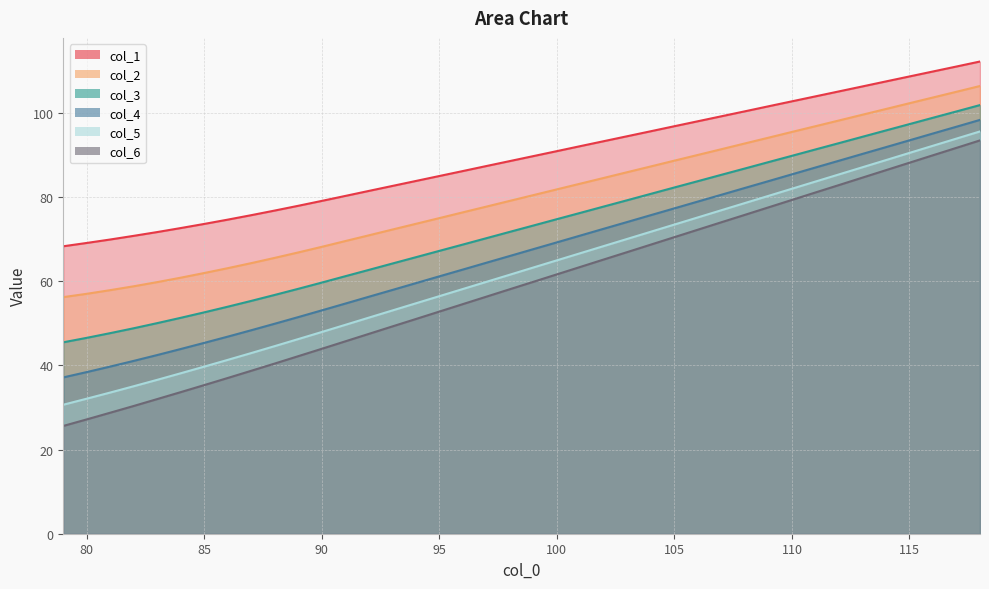

Between 93 and 87, which is larger?

93